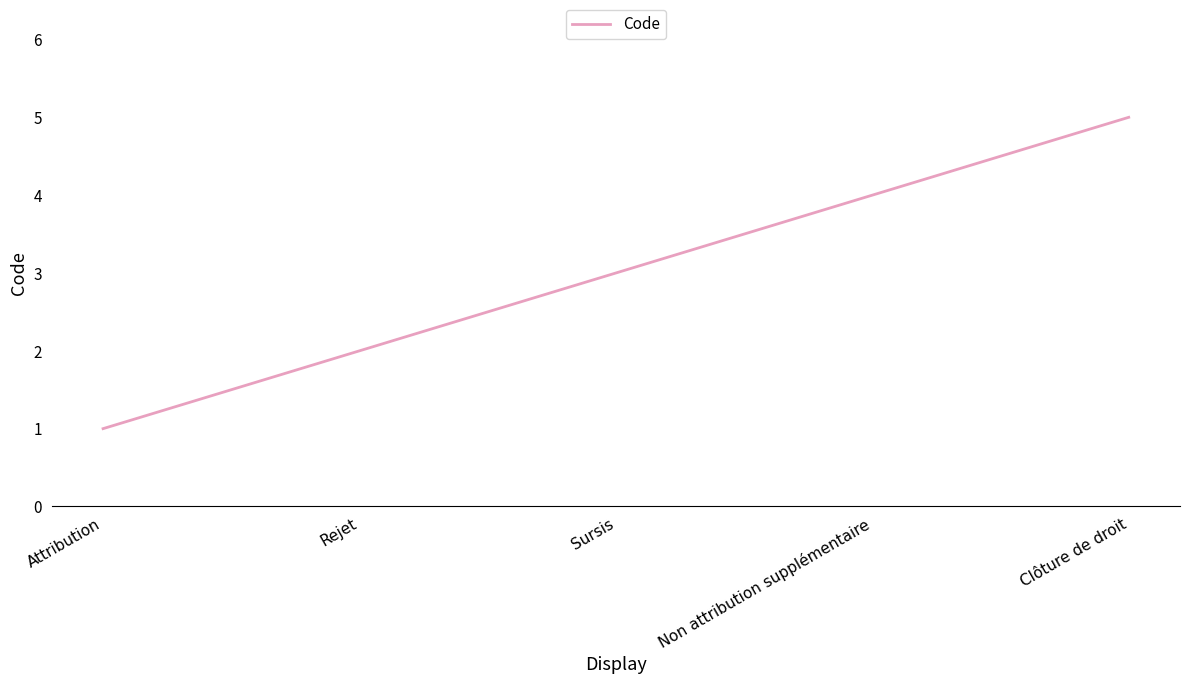

How many values are between 2 and 4?

3